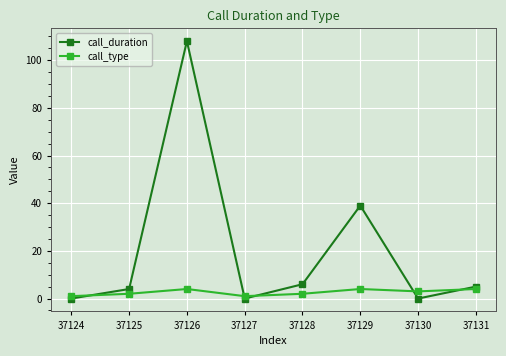

Reading left to right, what are all the values shown in this chart?

call_duration: 0	4	108	0	6	39	0	5
call_type: 1	2	4	1	2	4	3	4